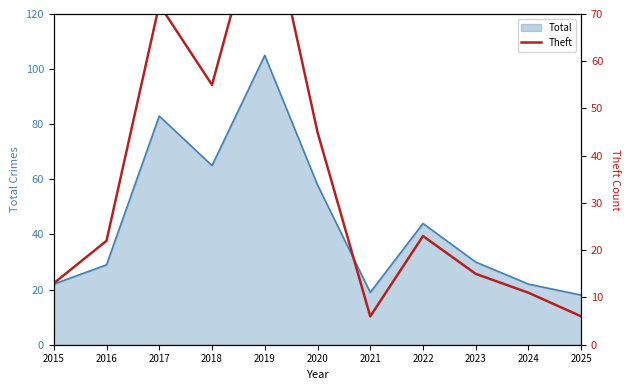

What is the value of the 4th point from the left?

55